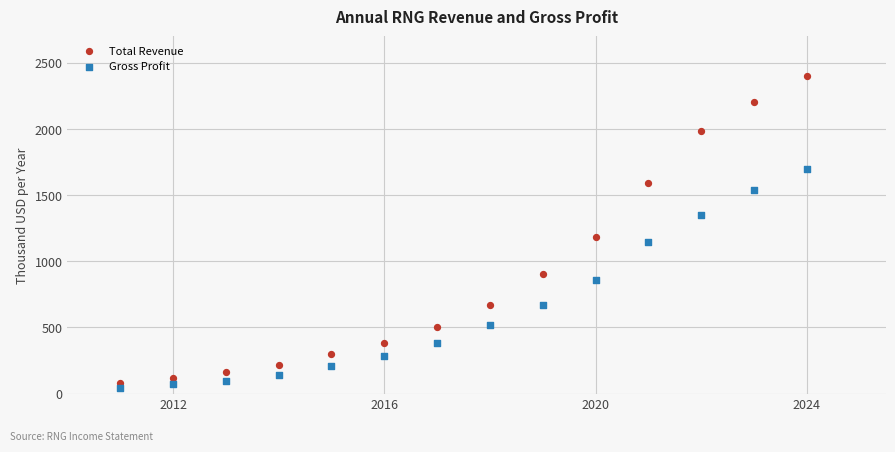

Which series reaches the maximum Y coordinate?

Total Revenue